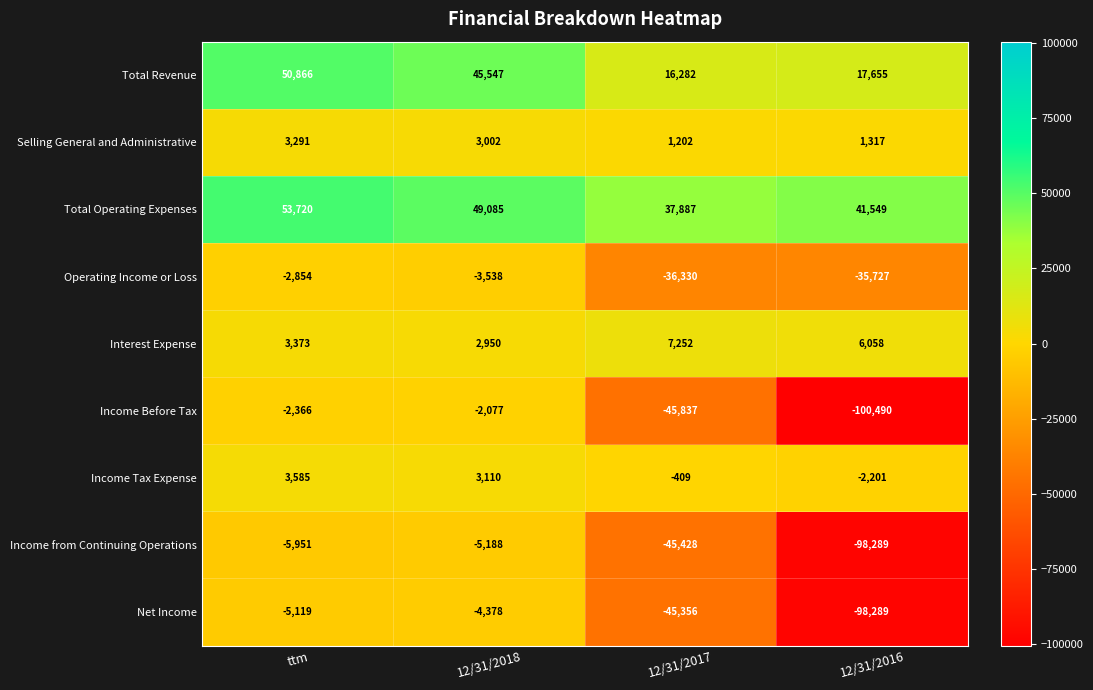

What is the total value across all series at ttm?

98545